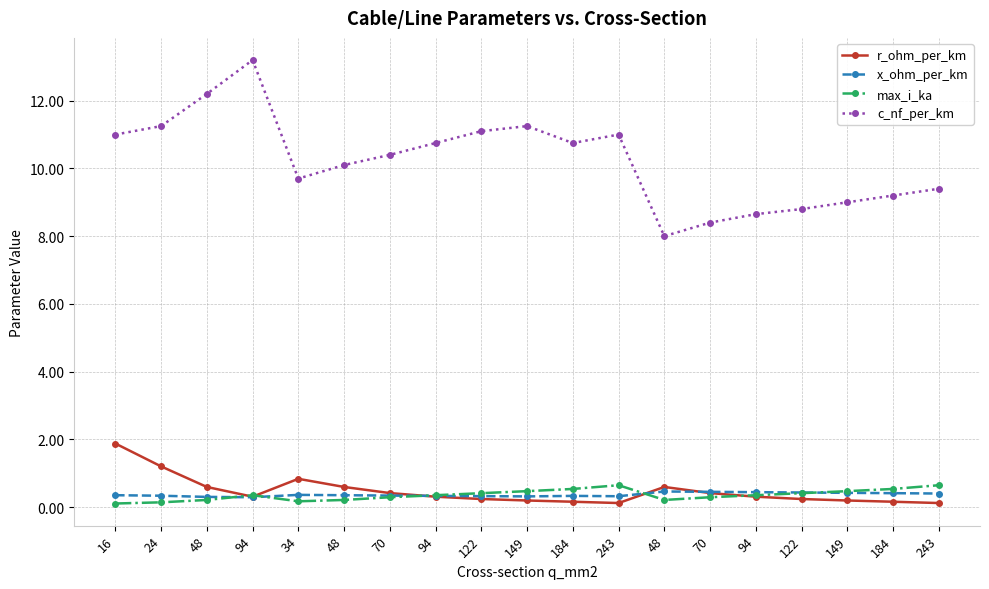

How many lines are shown in the chart?

4